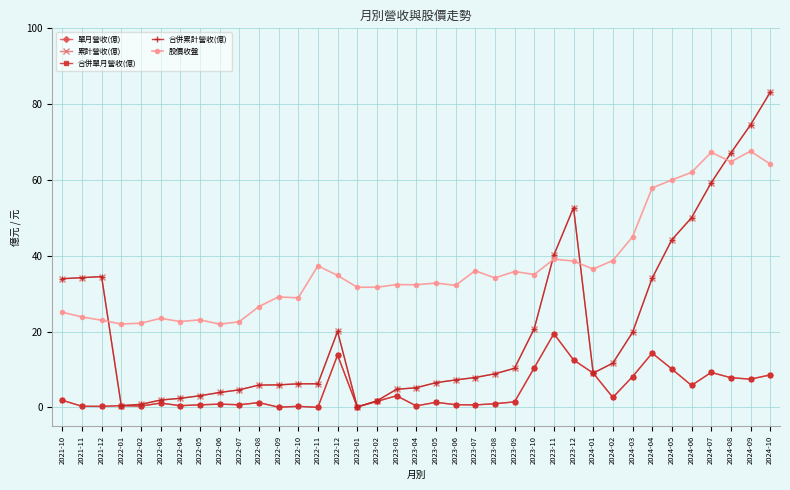

Which has a higher value, 2024-08 or 2024-07?

2024-07